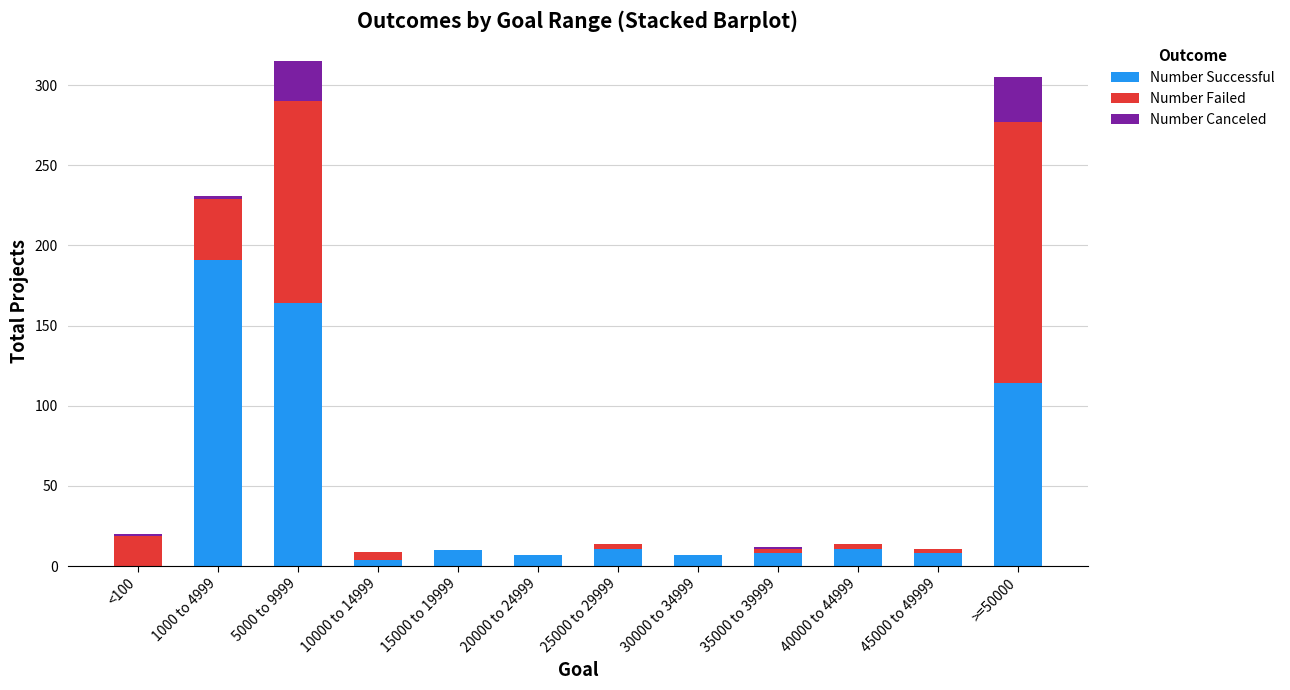

At which label is Number Successful closest to 95?

>=50000